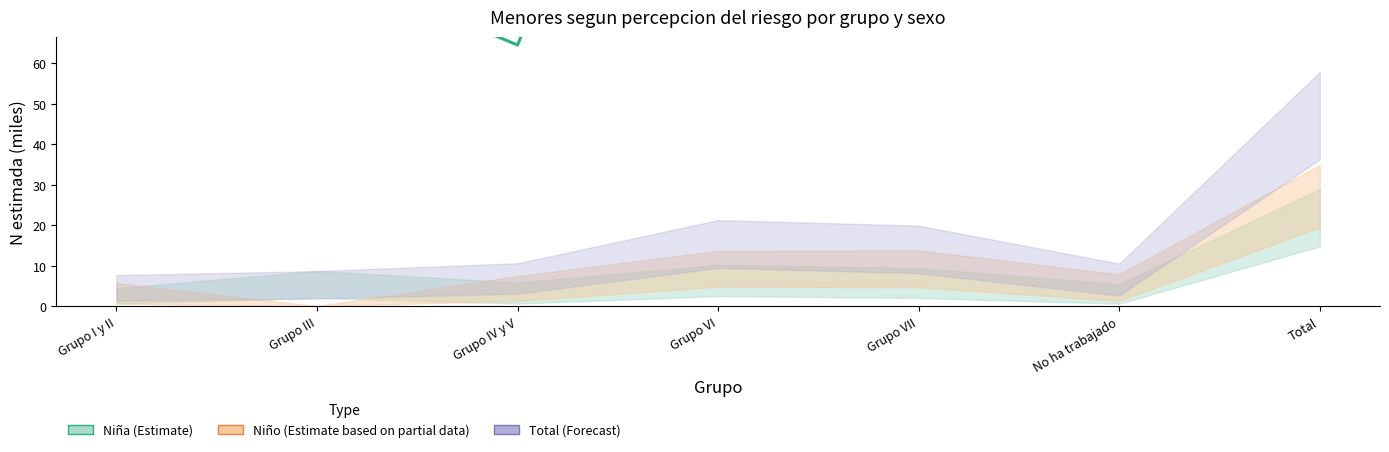

What is the difference between the second highest and minimum values in the Niño (Estimate based on partial data) series?

122.8